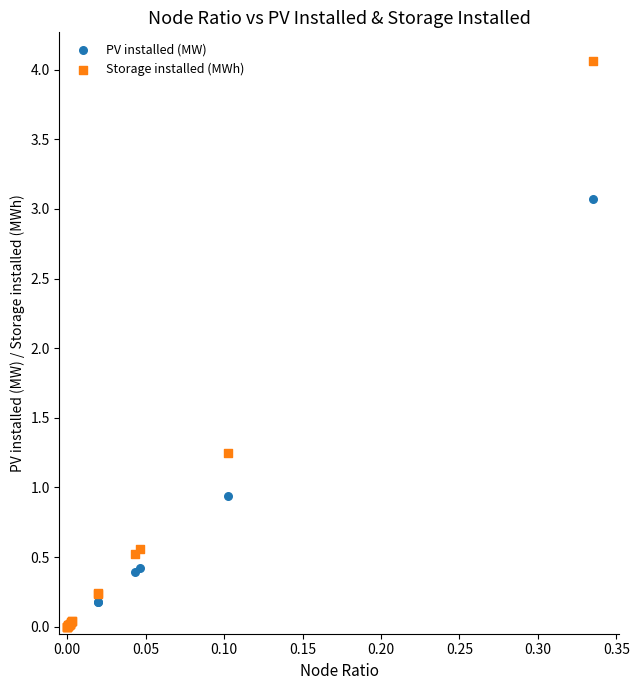

In the PV installed (MW) series, what Y value is closest to 1?

0.9